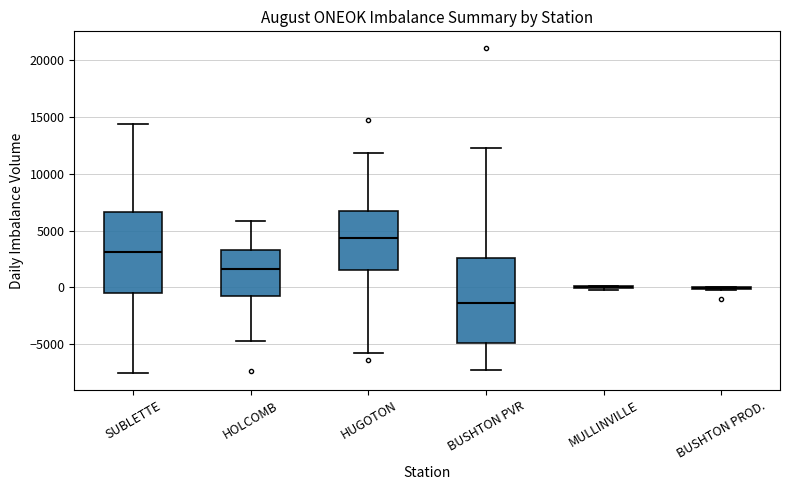

Reading left to right, transcribe this box plot: for each box, give where its median line is, the range the box spans, and where its two whiskers end, as read against the y-axis. The values are not printed on the chart, so give them approximately, as read against the axis.

SUBLETTE: median 3000, box -500 to 6500, whiskers -7500 to 14500
HOLCOMB: median 1500, box -1000 to 3000, whiskers -4500 to 6000
HUGOTON: median 4500, box 1500 to 6500, whiskers -6000 to 12000
BUSHTON PVR: median -1500, box -5000 to 2500, whiskers -7500 to 12500
MULLINVILLE: box collapsed to a line at 0, whiskers 0 to 0
BUSHTON PROD.: box collapsed to a line at 0, whiskers 0 to 0